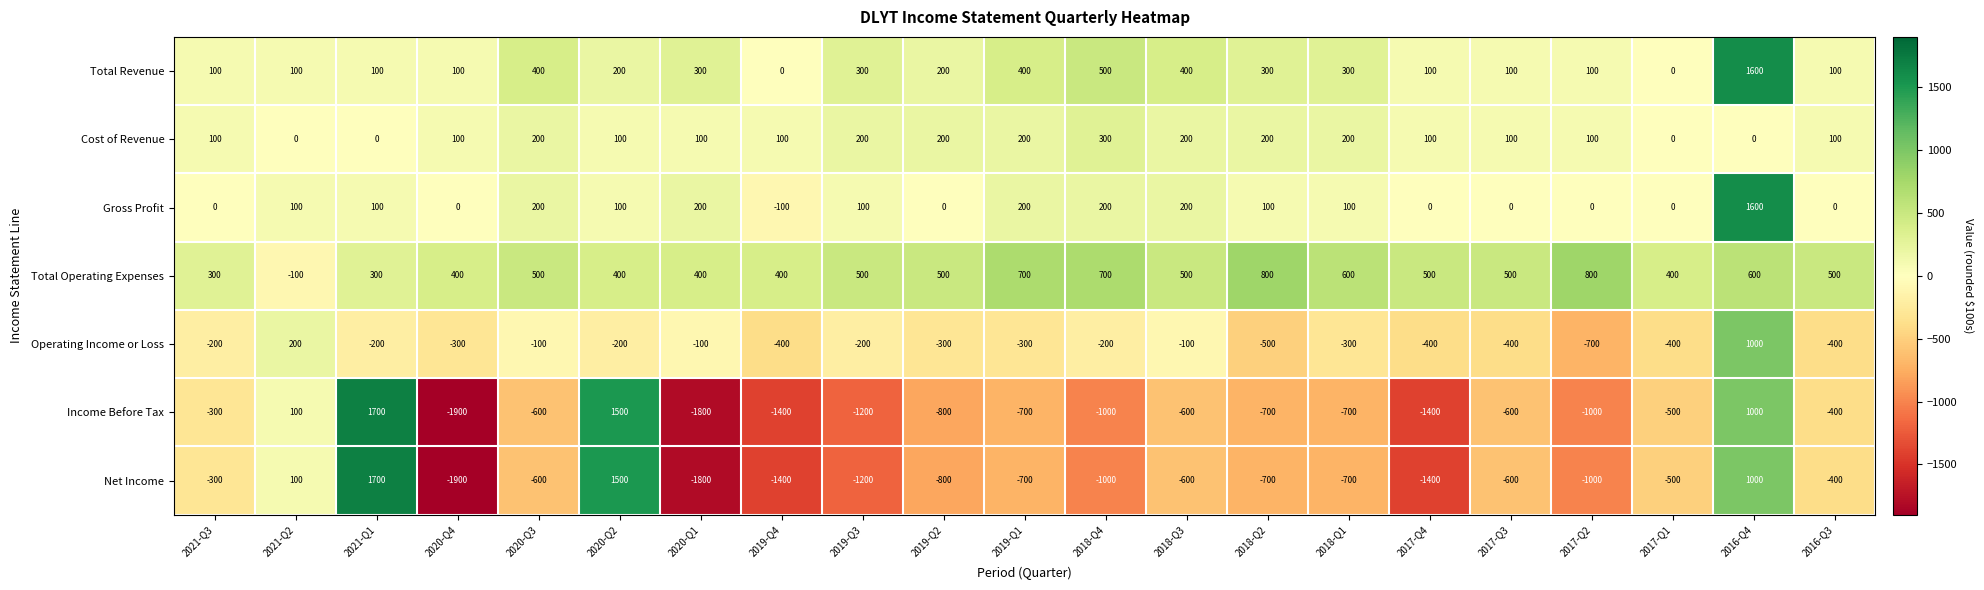

Count the number of categories in the chart.

21